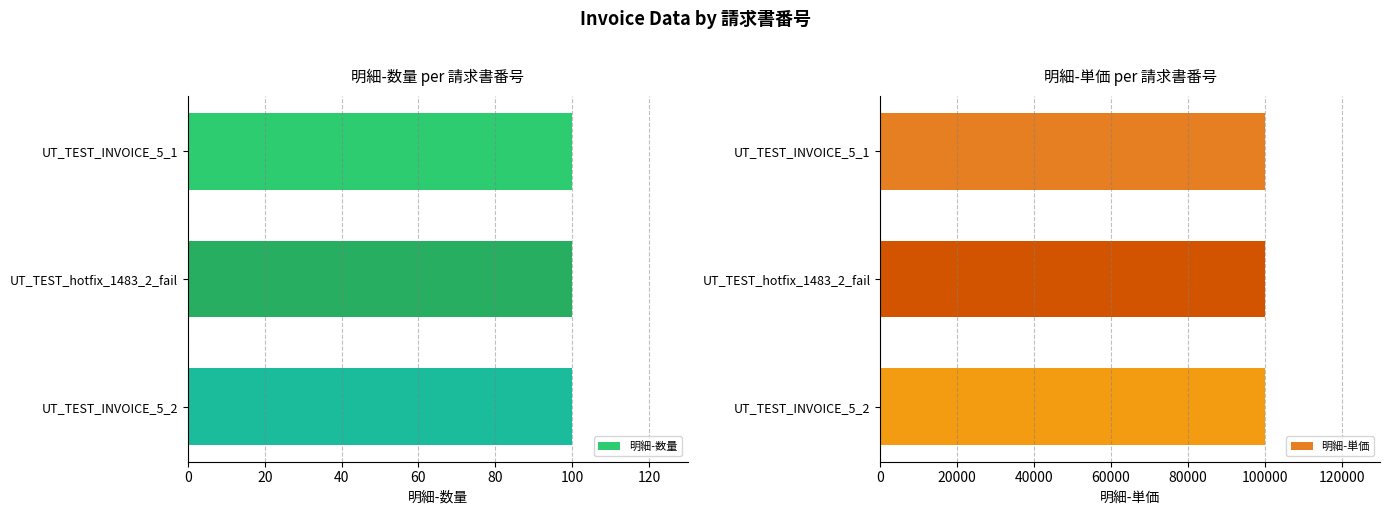

Between UT_TEST_hotfix_1483_2_fail and UT_TEST_INVOICE_5_2, which is larger?

UT_TEST_hotfix_1483_2_fail